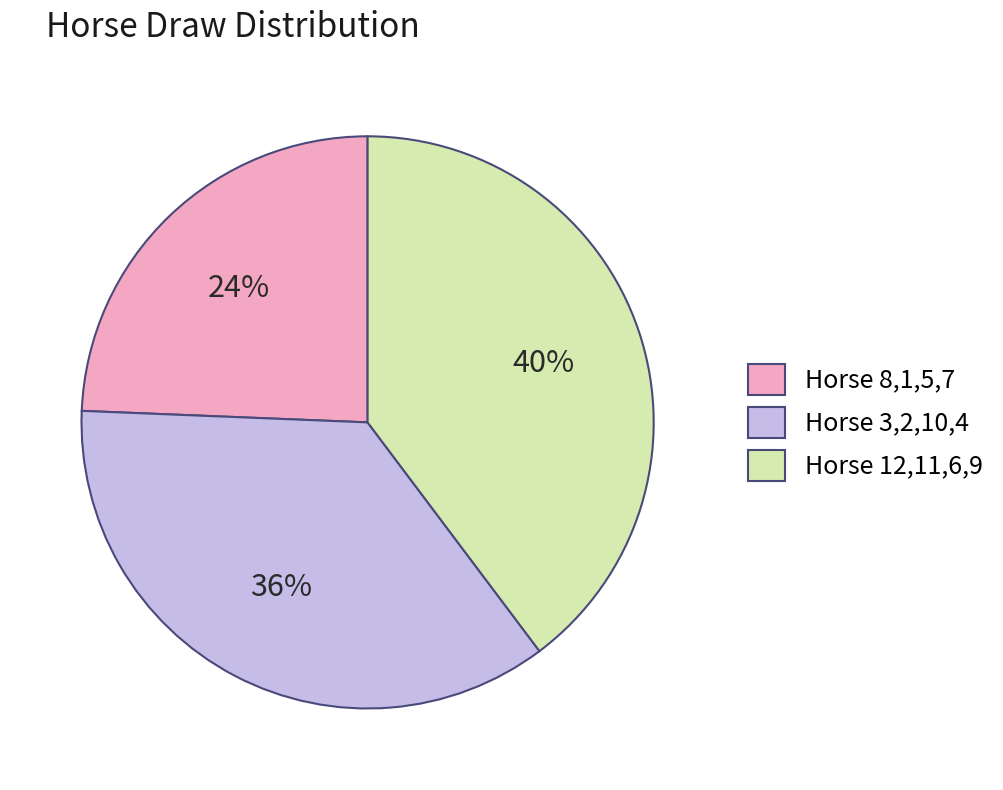

To the nearest percent, what is the difference between the Horse 3,2,10,4 and Horse 8,1,5,7 slice percentages?

12%